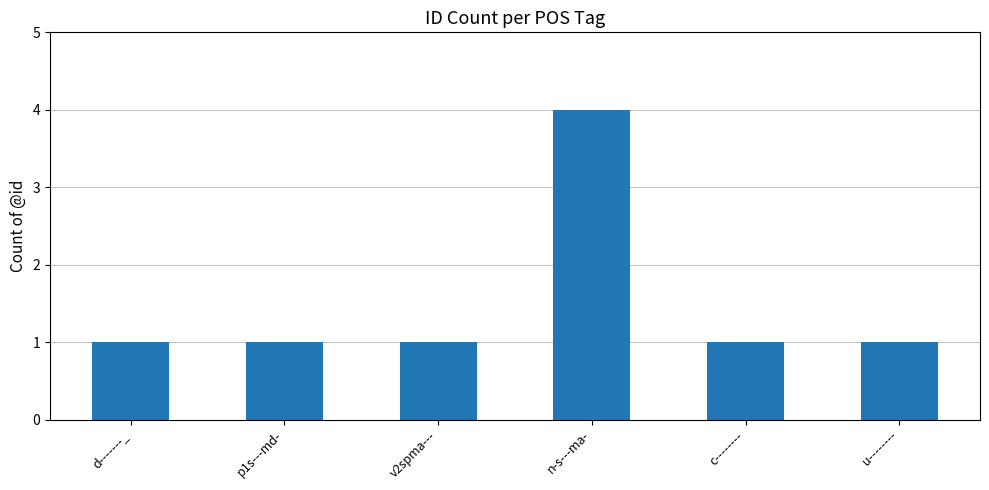

How many series are shown in this chart?

1